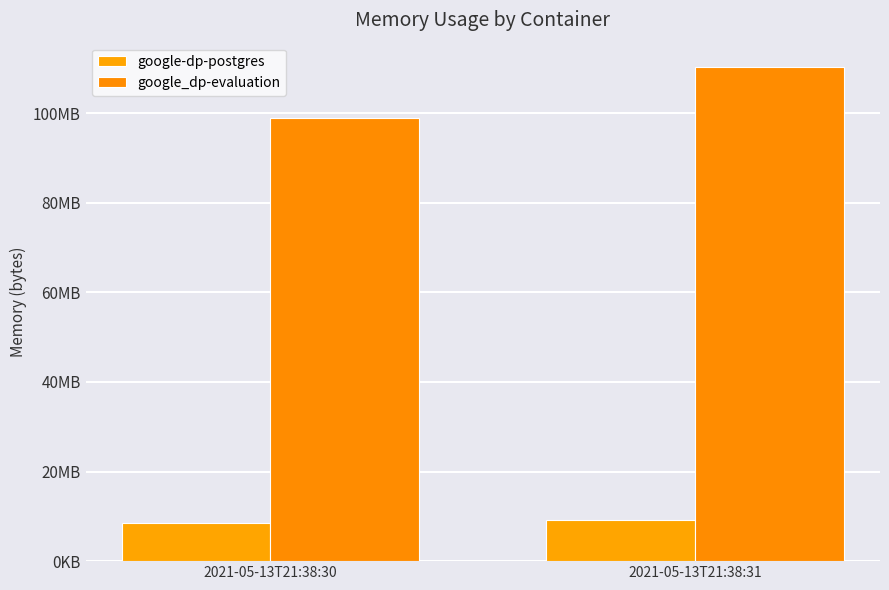

Which category has the highest value in the google_dp-evaluation series?

2021-05-13T21:38:31